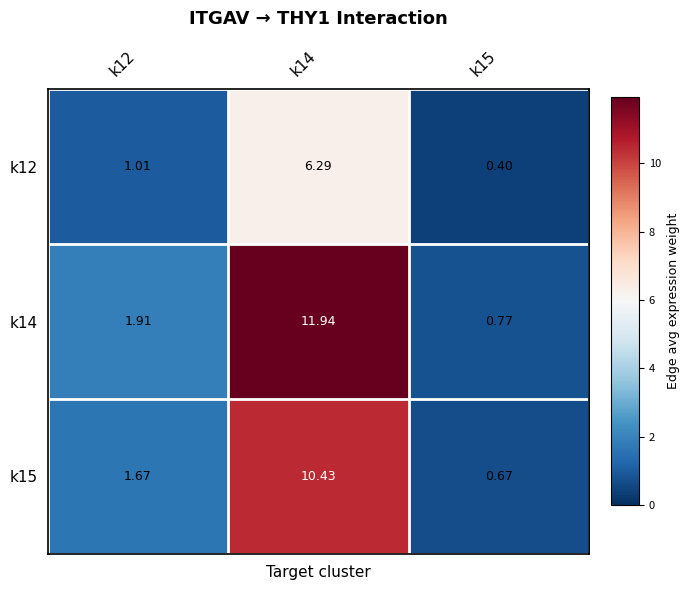

Is the value of k15 at k14 greater than the value of k12 at k12?

Yes